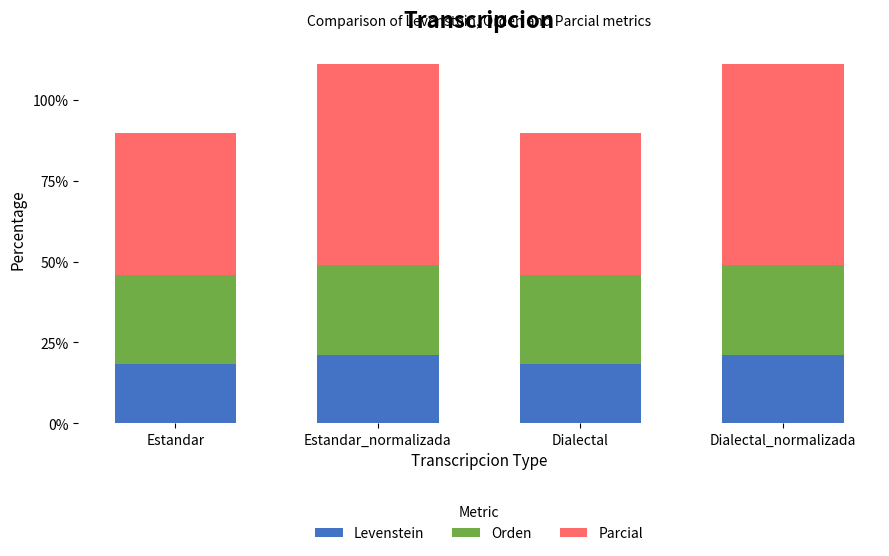

What is the minimum value for Levenstein?

18.3